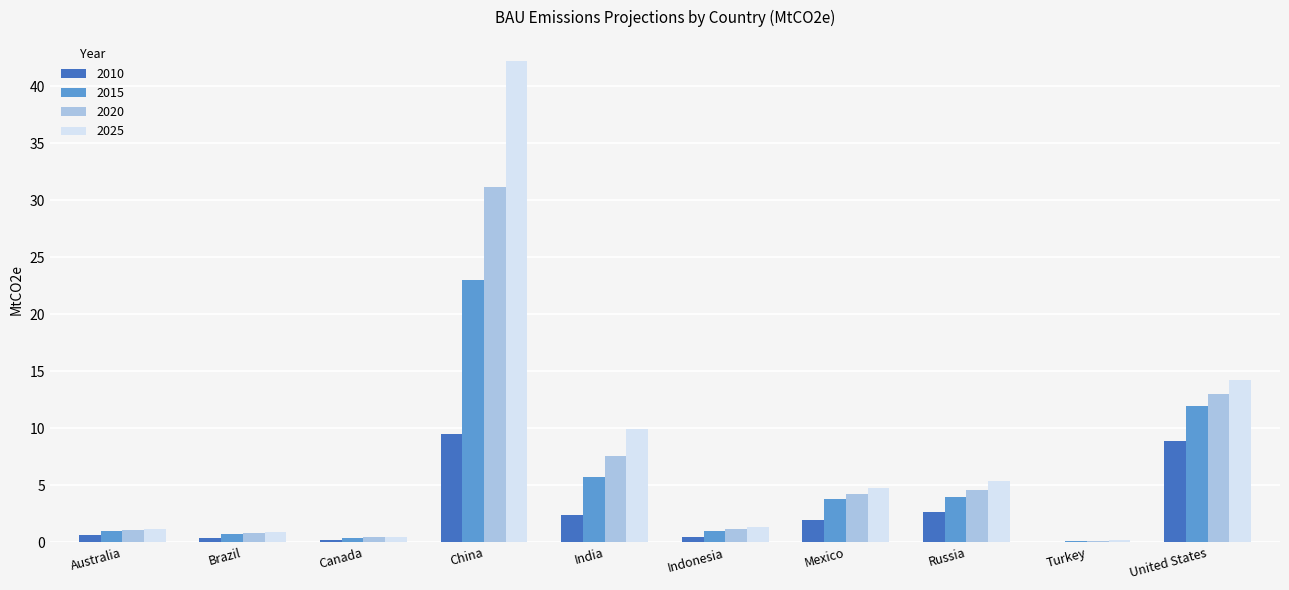

Is the value of 2025 at China greater than the value of 2015 at Russia?

Yes